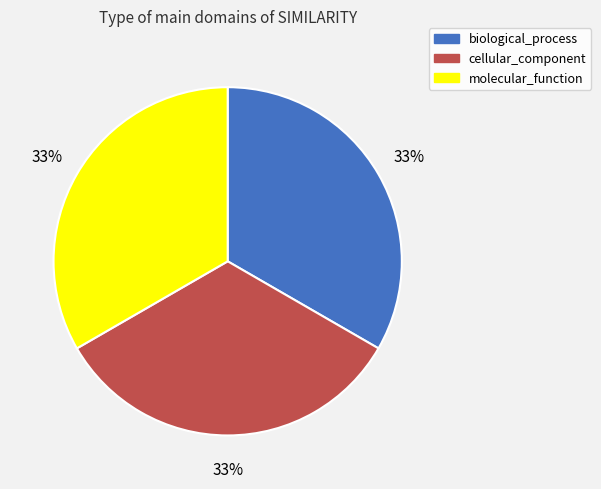

Is it true that cellular_component is 33% of the pie?

True